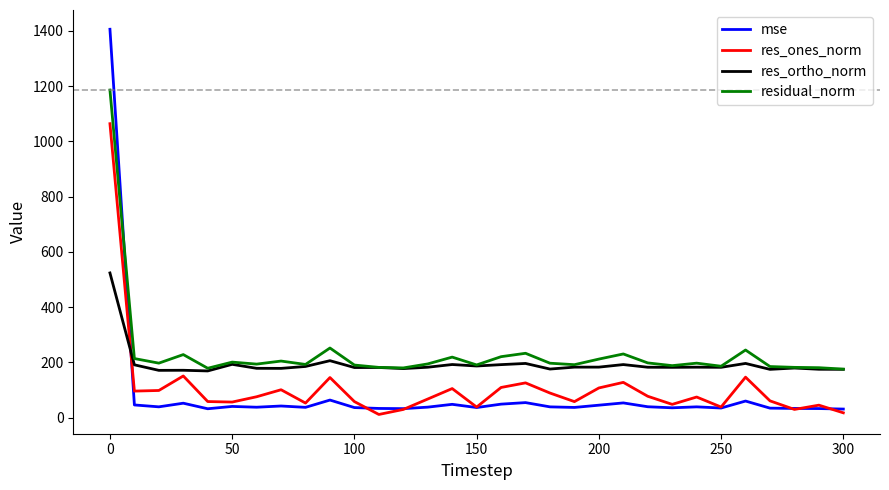

True or false: res_ones_norm and res_ortho_norm intersect in this chart.

True